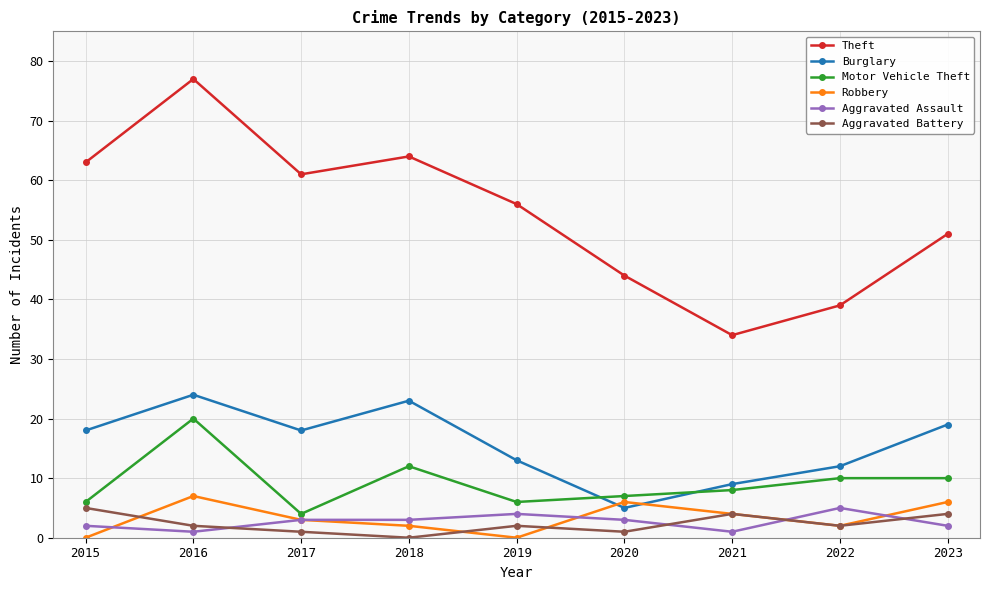

What is the difference between the Burglary values at 2023 and 2018?

4